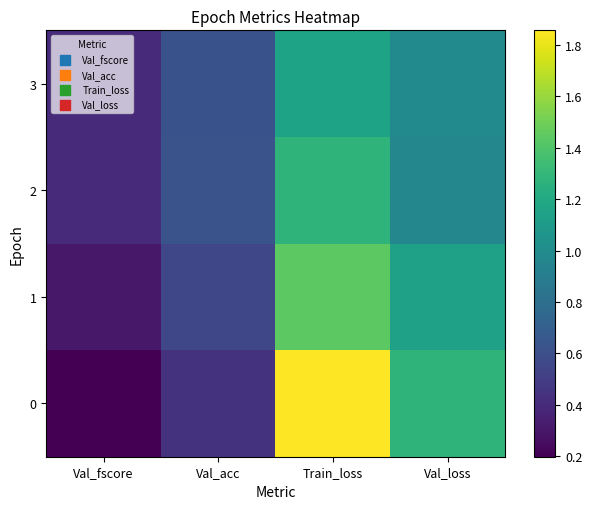

Reading right to left, list all the values displayed in this chart.

0: Val_loss=1.3	Train_loss=1.9	Val_acc=0.4	Val_fscore=0.2
1: Val_loss=1.1	Train_loss=1.4	Val_acc=0.5	Val_fscore=0.3
2: Val_loss=1.0	Train_loss=1.3	Val_acc=0.6	Val_fscore=0.4
3: Val_loss=1.0	Train_loss=1.2	Val_acc=0.6	Val_fscore=0.4